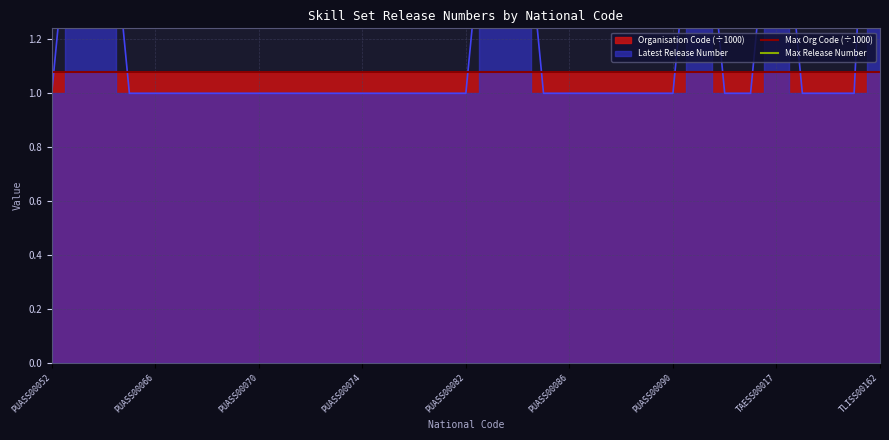

Is it true that Max Org Code (÷1000) equals 1.1 at PUASS00066?

True